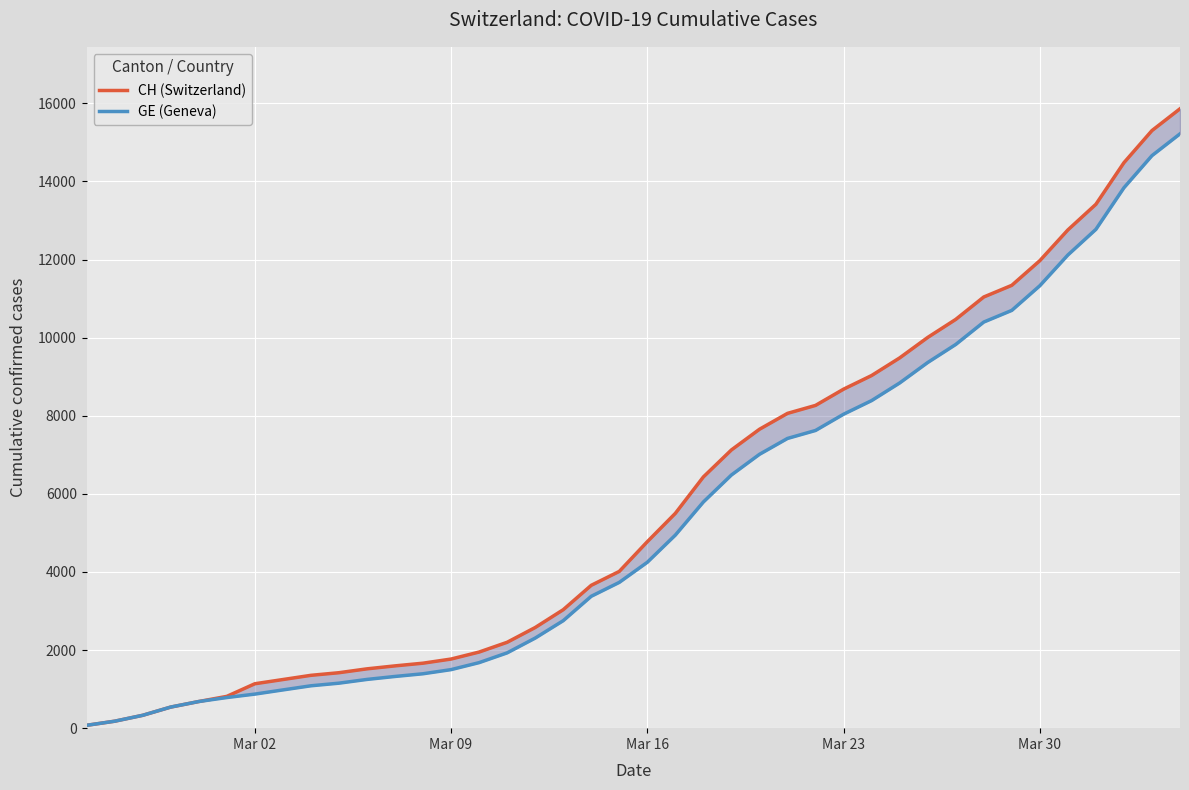

What is the sum of all GE (Geneva) values?

216920